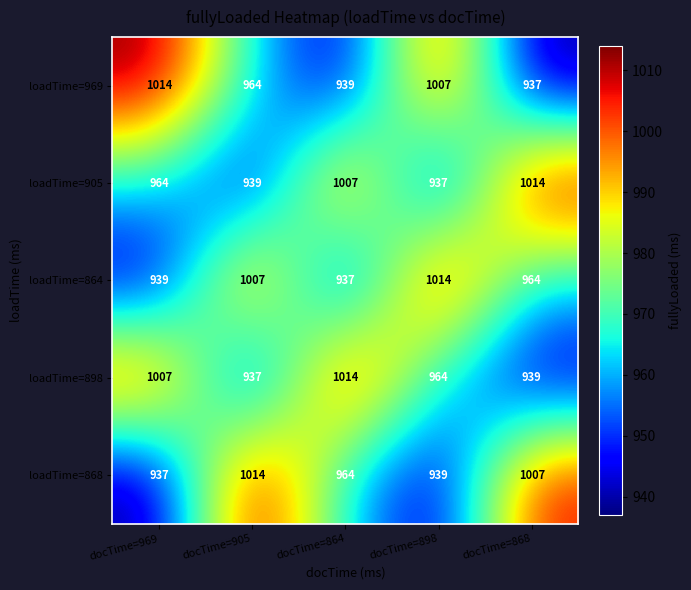

What is the total value across all series at docTime=864?

4861